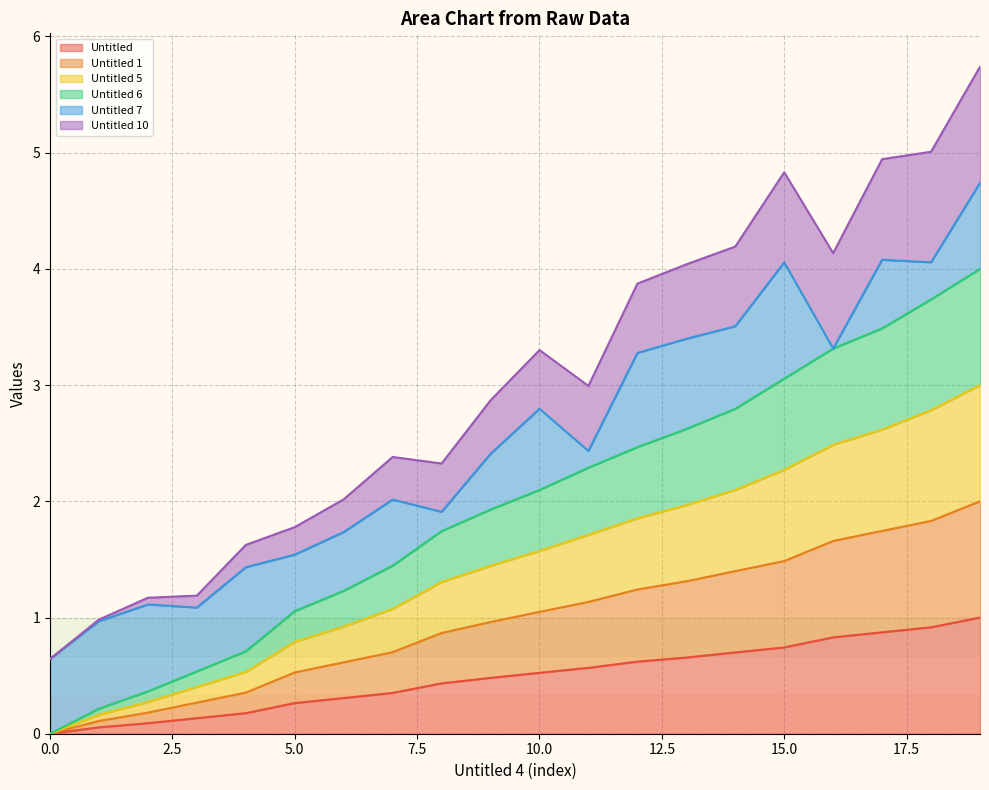

True or false: Untitled 1 and Untitled 6 cross at least once.

False